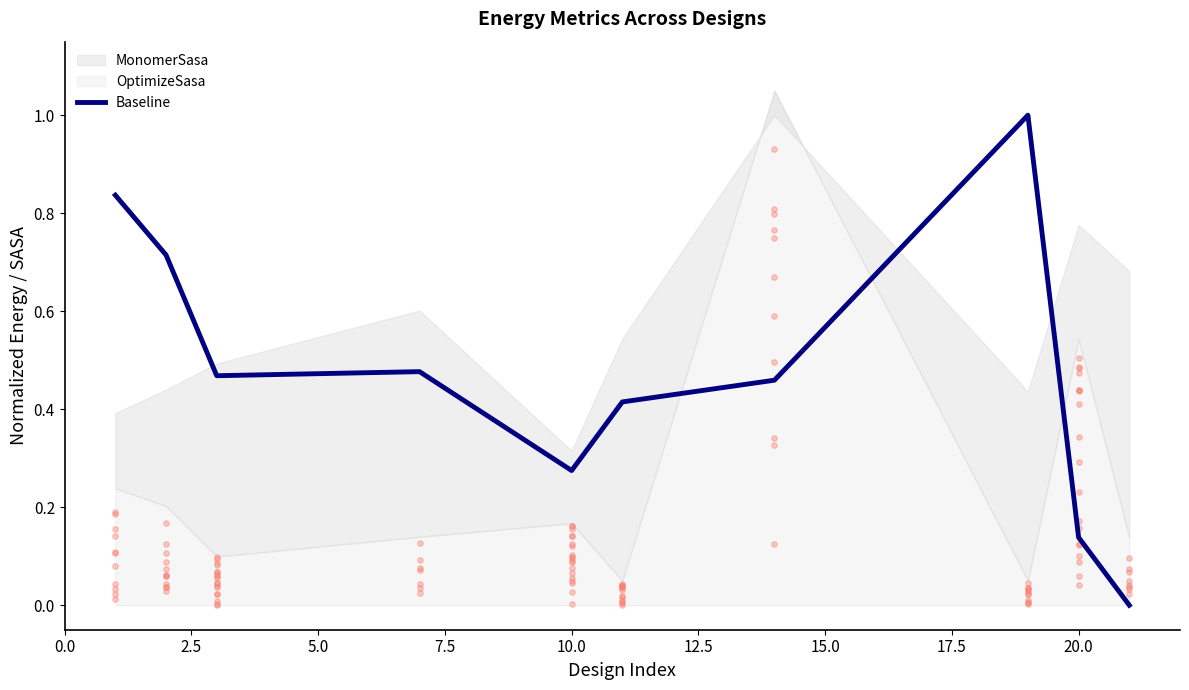

What is the maximum value for Baseline?

1.0